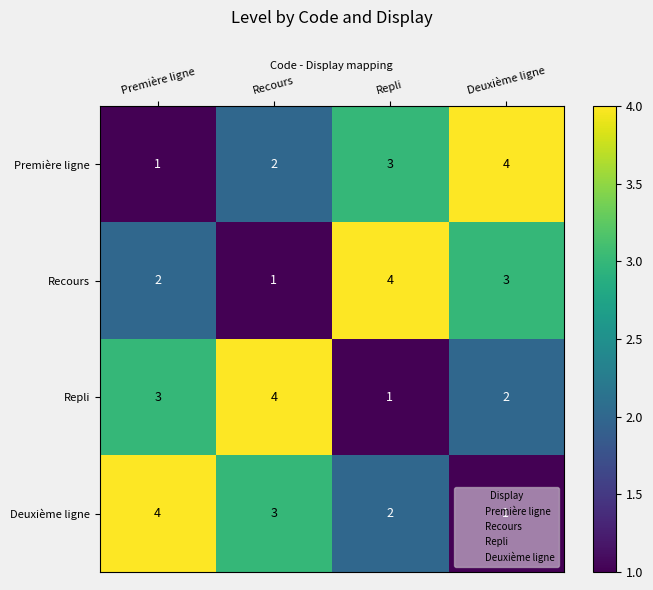

What is the spread (max minus min) of values at Deuxième ligne?

3